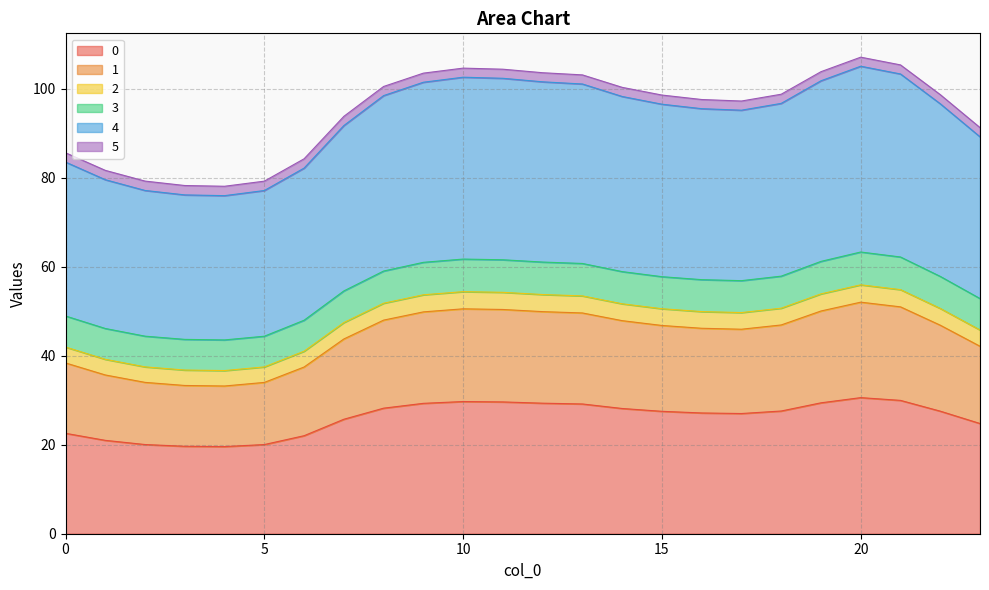

True or false: 3 and 1 intersect in this chart.

False